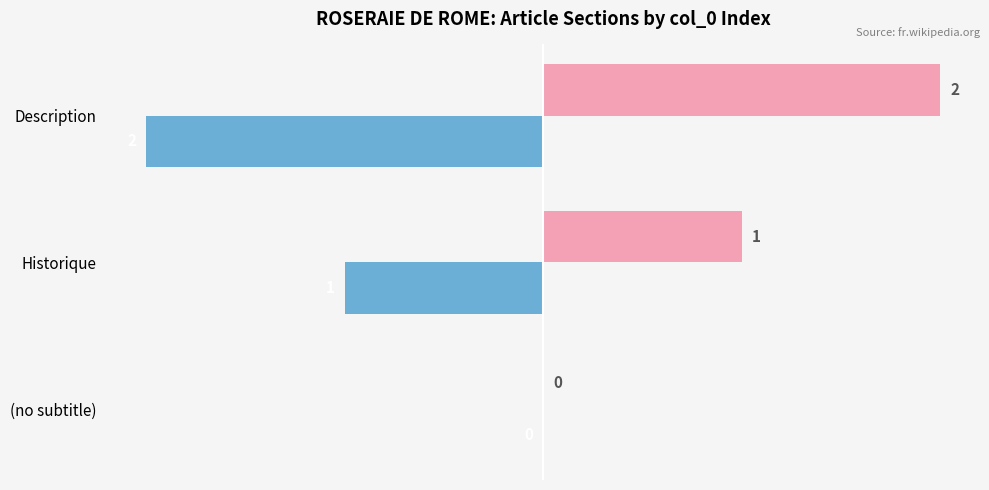

Which label corresponds to the largest value in the chart?

Description